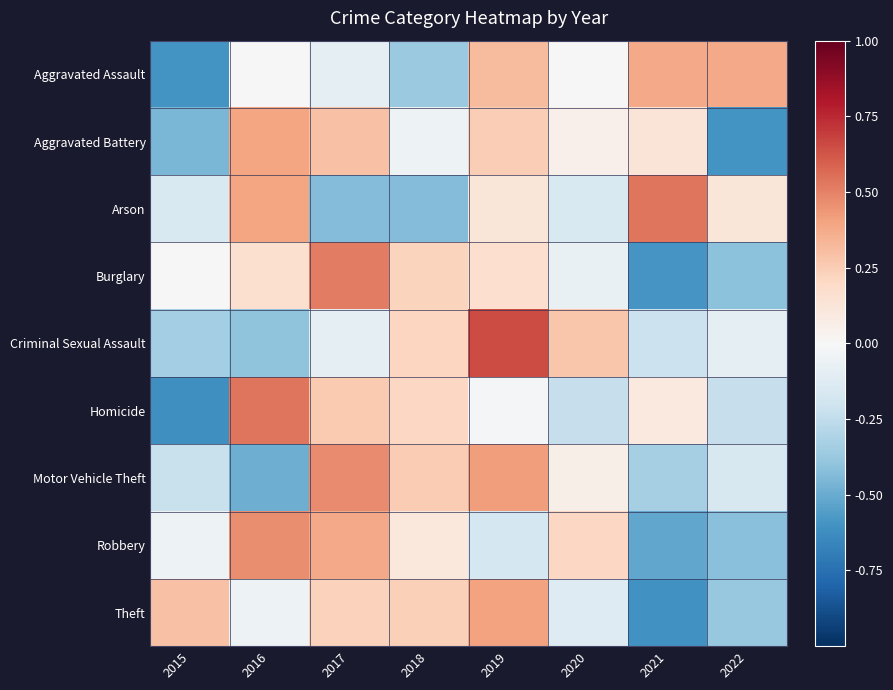

Reading right to left, transcribe all the data shown in this chart.

Aggravated Assault: 2022=0.4	2021=0.4	2020=-0.0	2019=0.3	2018=-0.4	2017=-0.1	2016=-0.0	2015=-0.6
Aggravated Battery: 2022=-0.6	2021=0.1	2020=0.1	2019=0.2	2018=-0.1	2017=0.3	2016=0.4	2015=-0.5
Arson: 2022=0.1	2021=0.5	2020=-0.2	2019=0.1	2018=-0.4	2017=-0.4	2016=0.4	2015=-0.2
Burglary: 2022=-0.4	2021=-0.6	2020=-0.1	2019=0.2	2018=0.2	2017=0.5	2016=0.2	2015=0.0
Criminal Sexual Assault: 2022=-0.1	2021=-0.2	2020=0.3	2019=0.6	2018=0.2	2017=-0.1	2016=-0.4	2015=-0.3
Homicide: 2022=-0.2	2021=0.1	2020=-0.2	2019=-0.0	2018=0.2	2017=0.3	2016=0.5	2015=-0.6
Motor Vehicle Theft: 2022=-0.2	2021=-0.3	2020=0.1	2019=0.4	2018=0.3	2017=0.5	2016=-0.5	2015=-0.2
Robbery: 2022=-0.4	2021=-0.5	2020=0.2	2019=-0.2	2018=0.1	2017=0.4	2016=0.5	2015=-0.1
Theft: 2022=-0.4	2021=-0.6	2020=-0.1	2019=0.4	2018=0.2	2017=0.2	2016=-0.1	2015=0.3